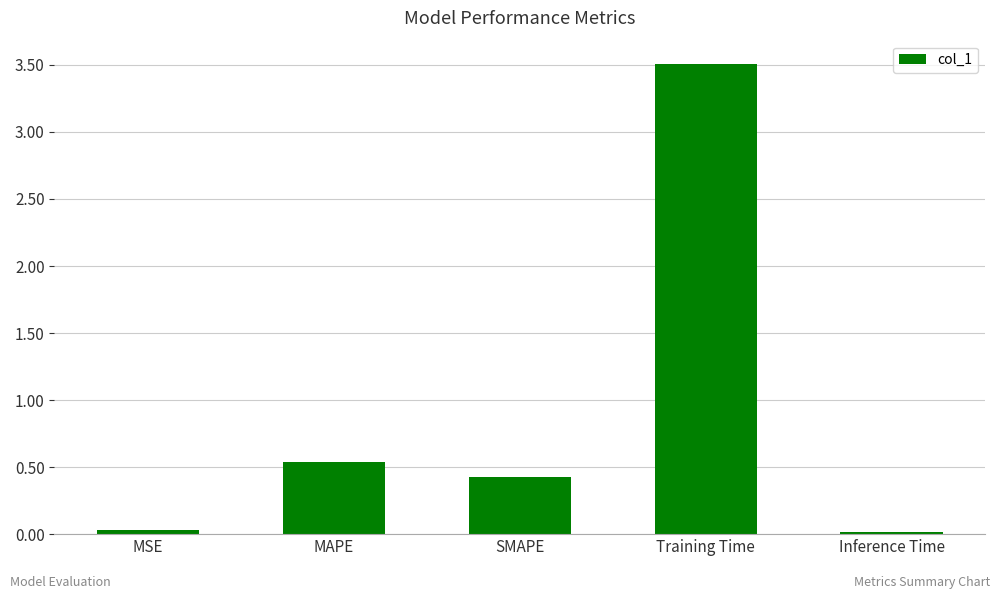

What is the sum of all values?

4.5